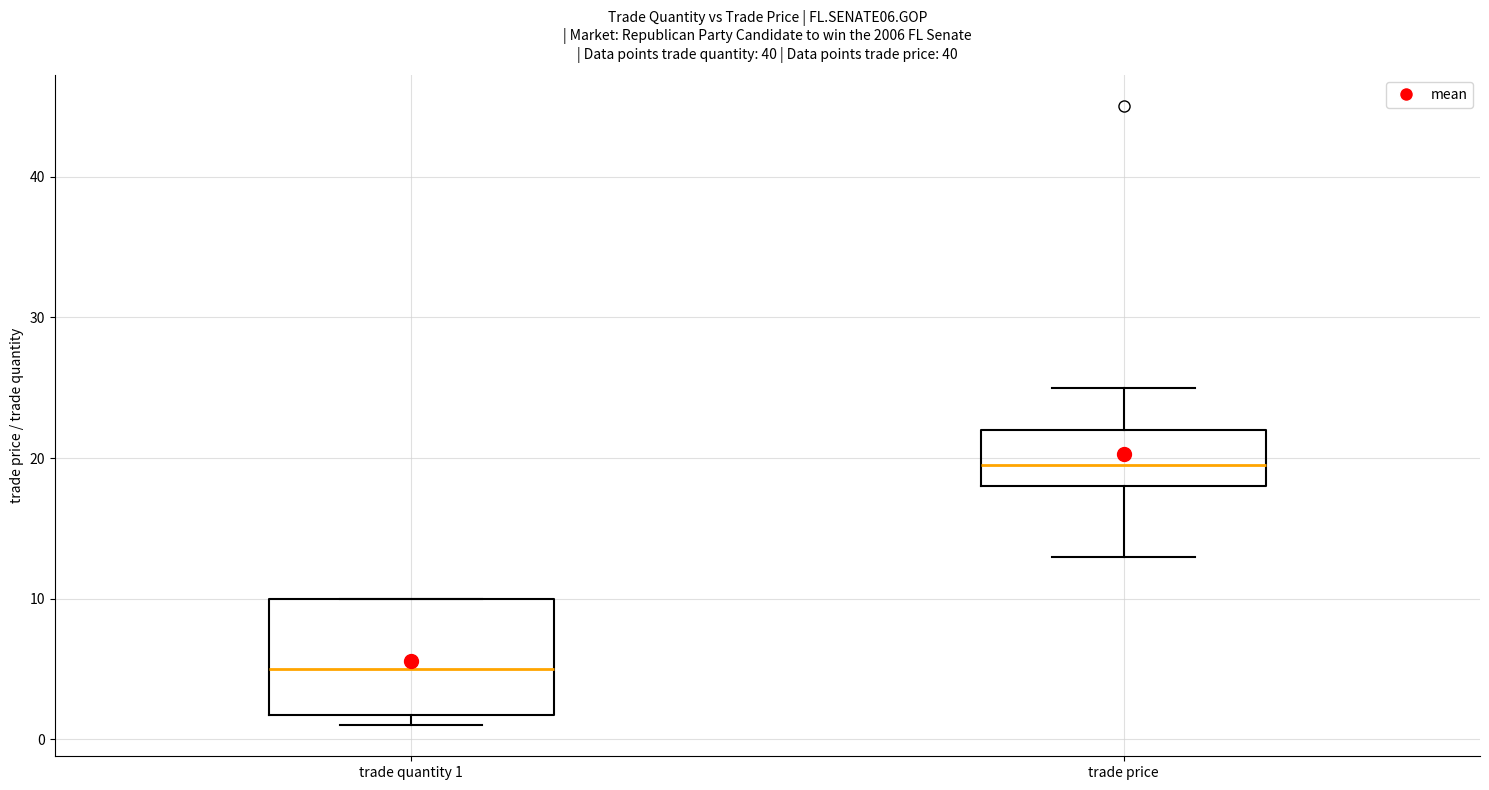

Where does the median line of the box for trade price sit on the y-axis? The values are not printed on the chart, so give them approximately, as read against the axis.

20